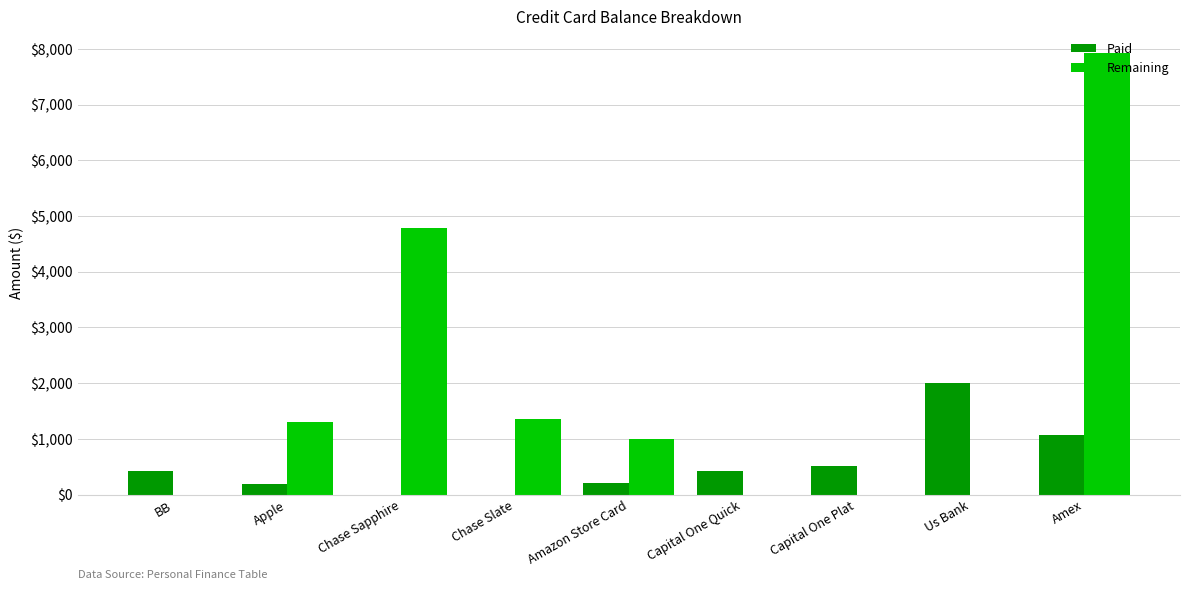

Is the value of Remaining at Chase Sapphire greater than the value of Paid at Chase Sapphire?

Yes